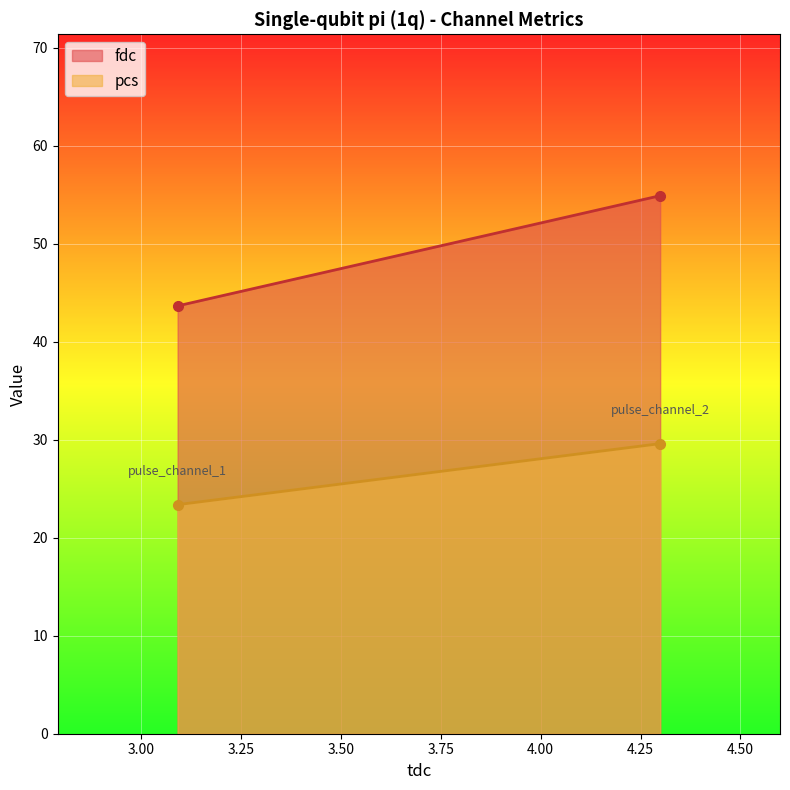

The pcs series shows 23.4 at 3.091065. True or false?

True